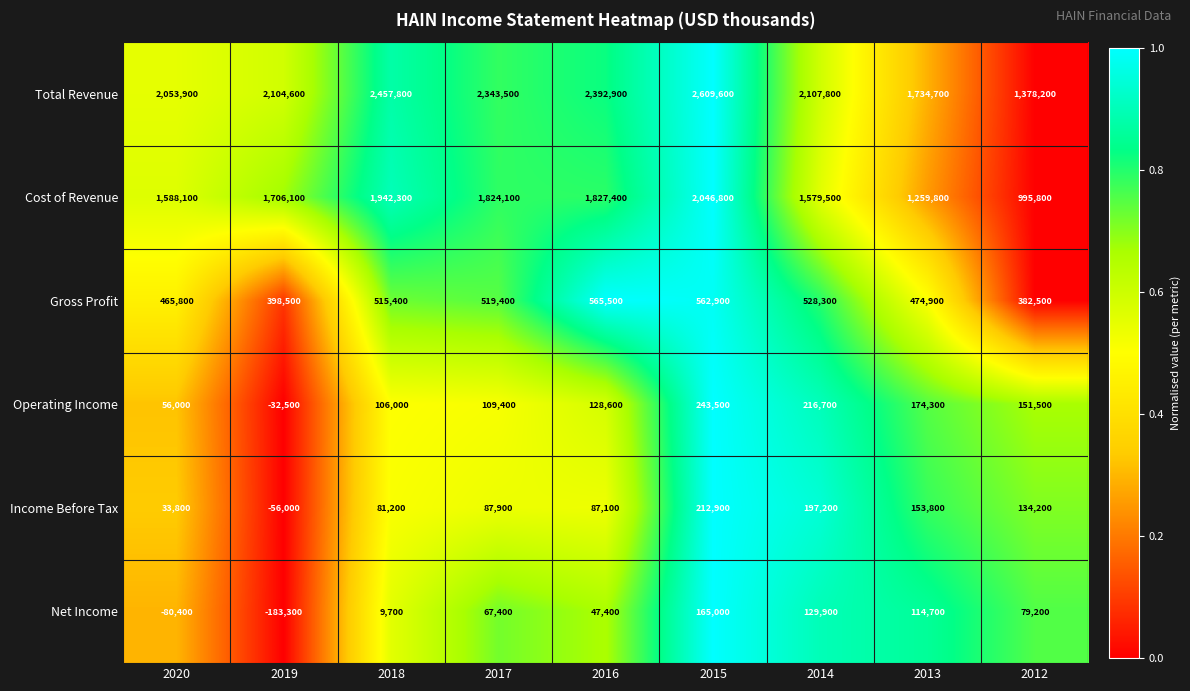

List the labels in order of Net Income value, smallest first.

2019, 2020, 2018, 2016, 2017, 2012, 2013, 2014, 2015